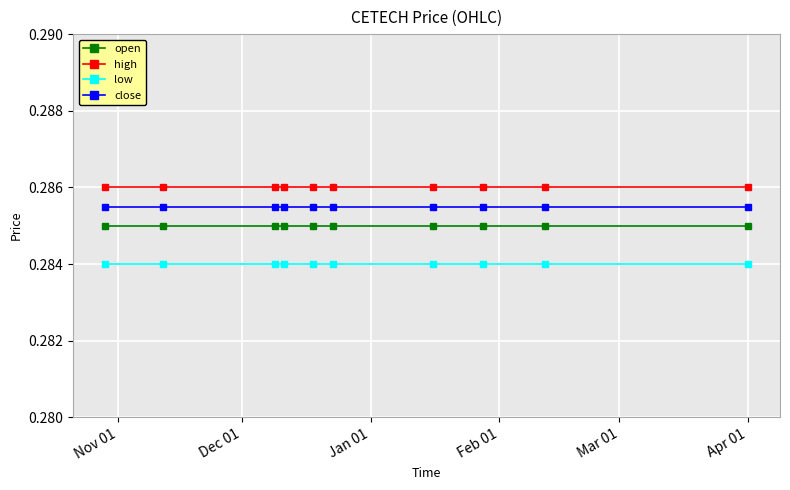

At how many categories does at least one series exceed 0?

10